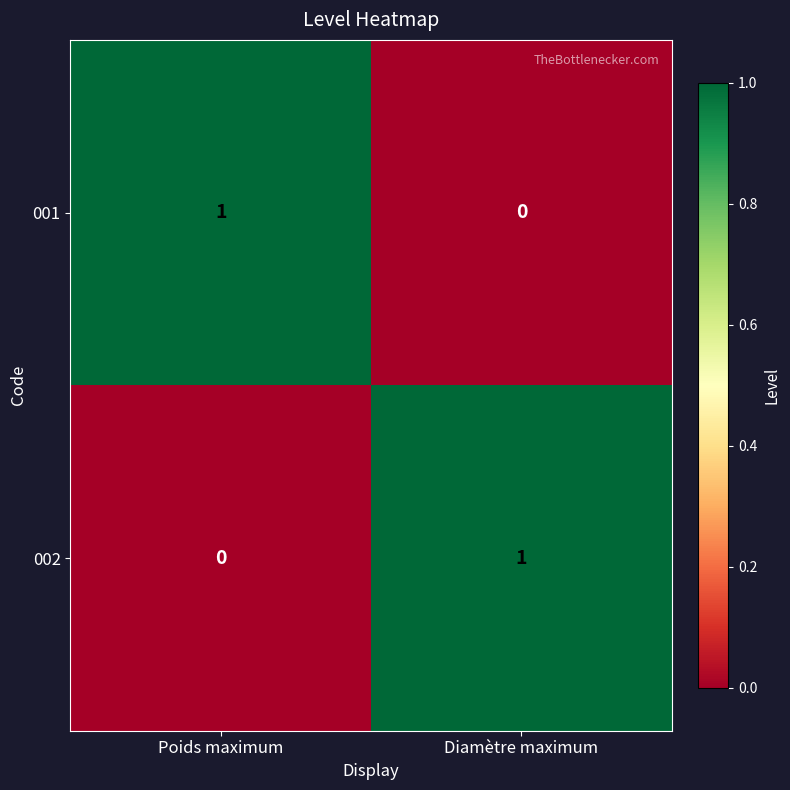

What is the spread (max minus min) of values at Diamètre maximum?

1